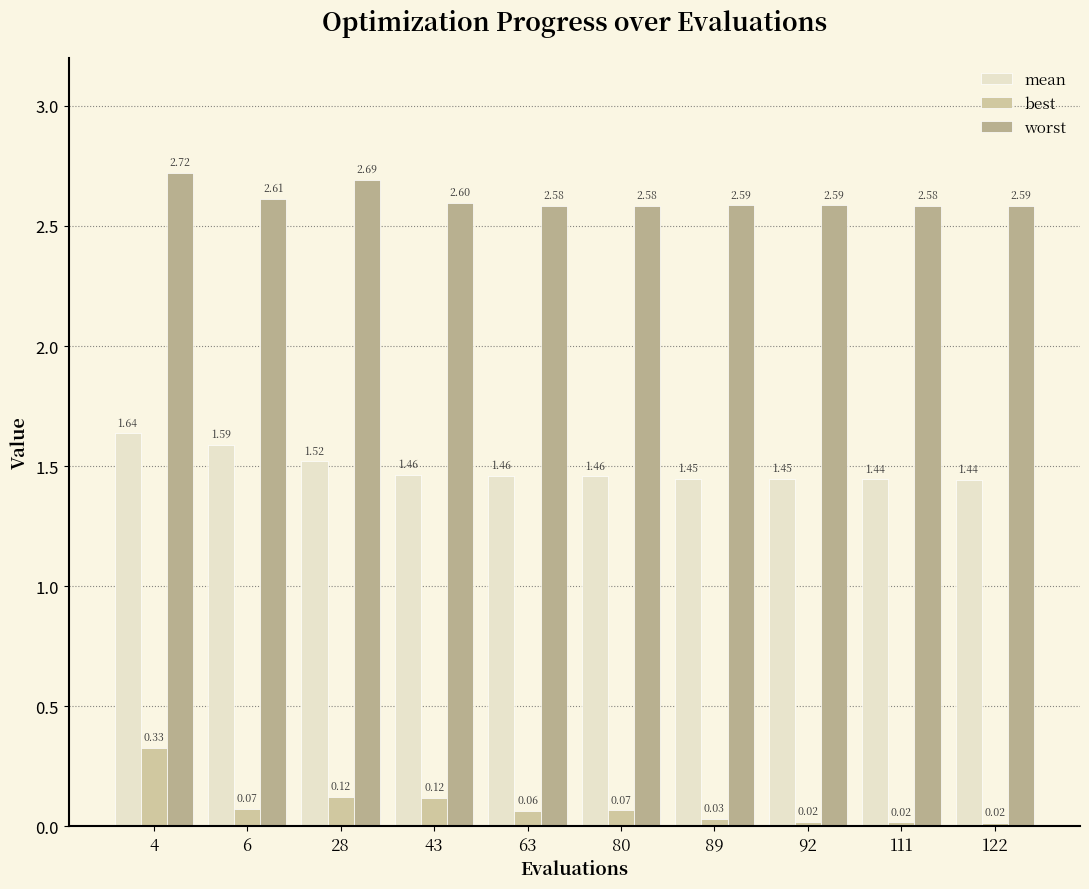

At which category is the sum across all series the highest?

4